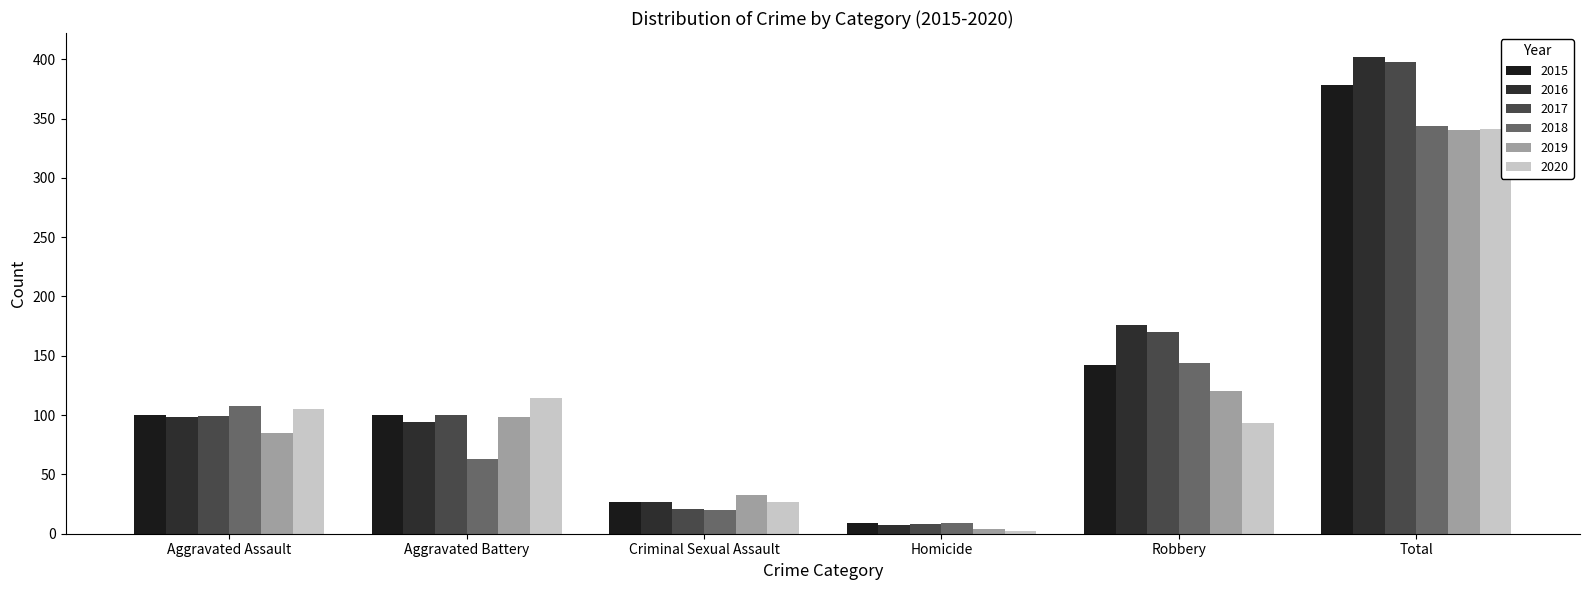

What is the difference between the maximum and minimum values in the 2016 series?

395